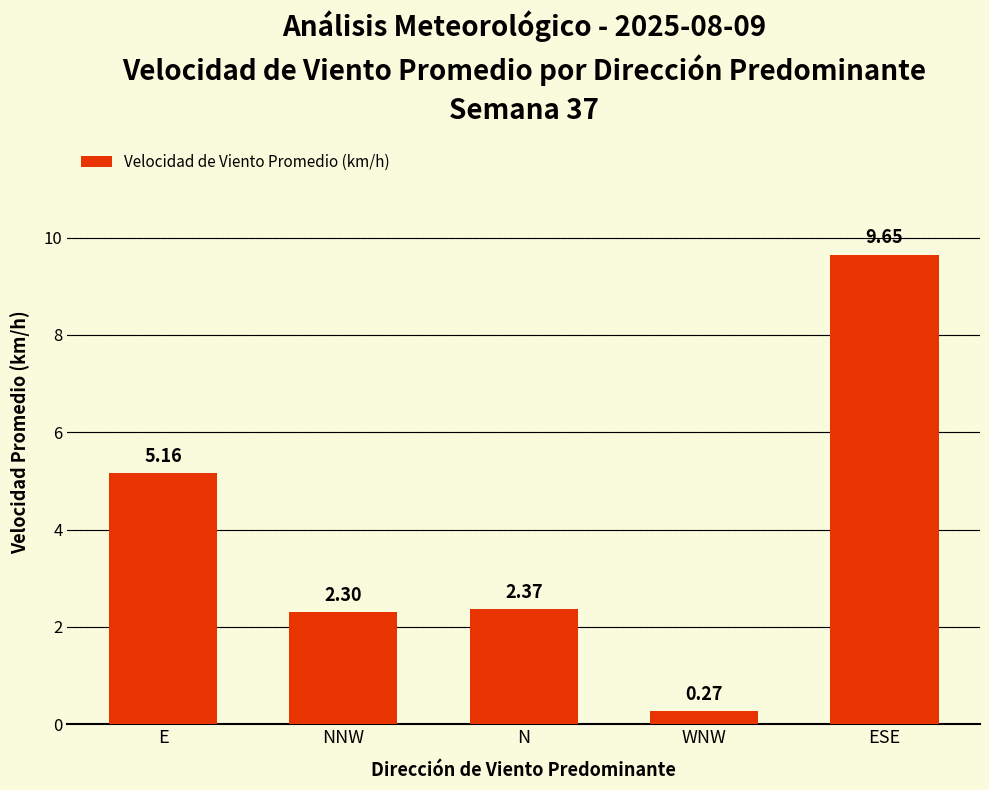

At which label is the value closest to 4?

E